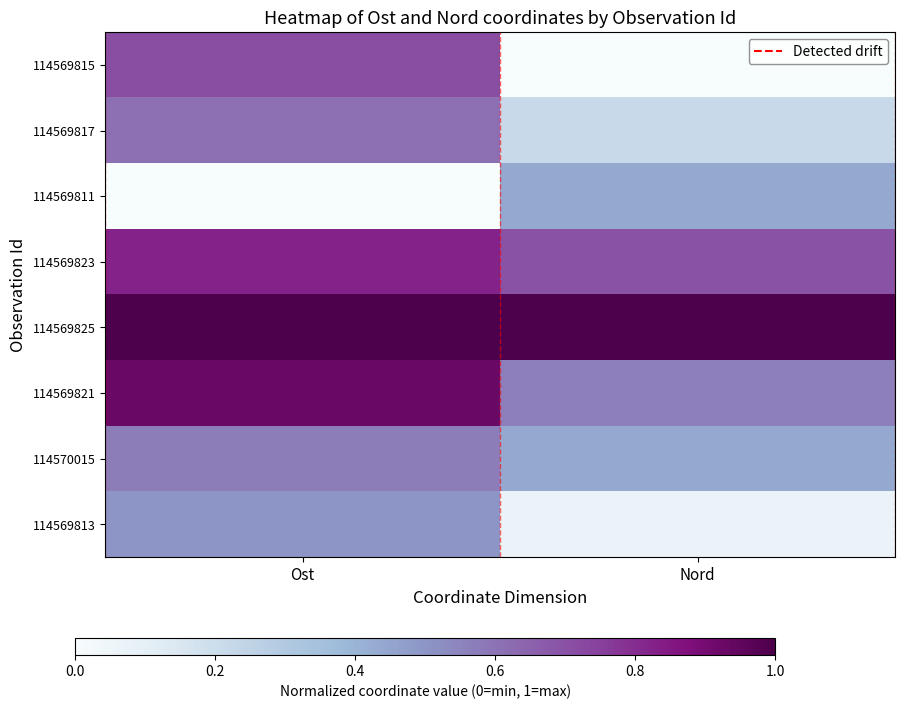

At which category is the sum across all series the highest?

Ost